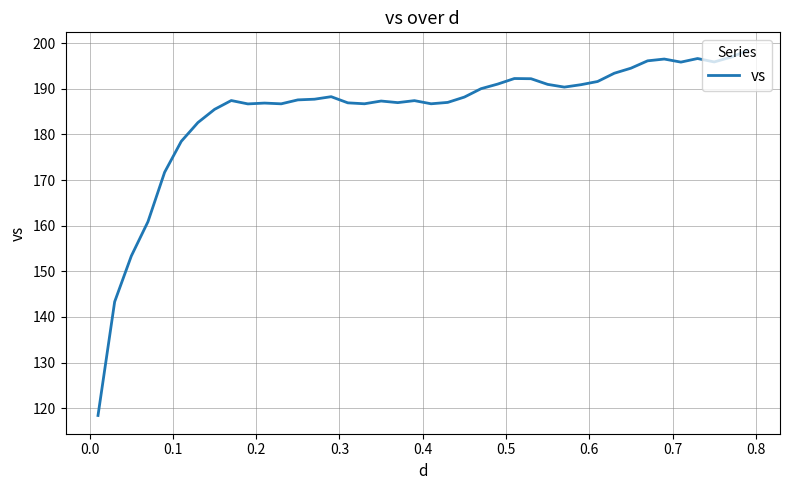

What is the sum of all values?

7396.4